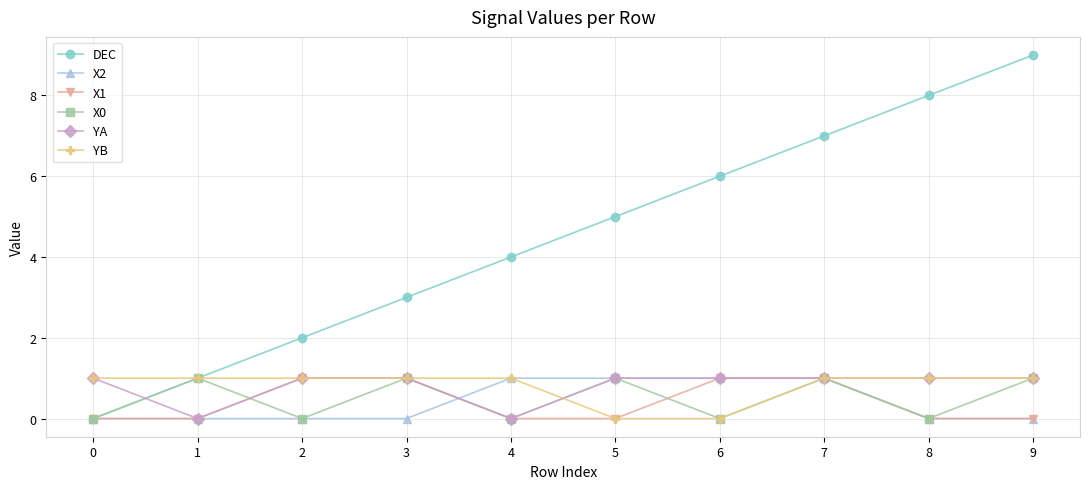

Which series has the widest spread of values?

DEC